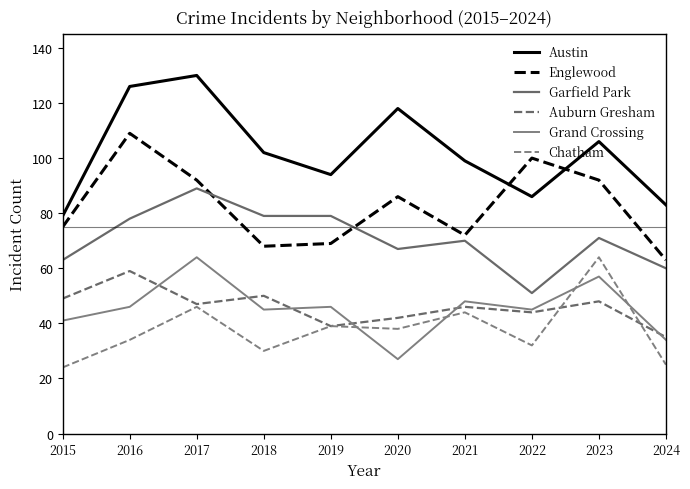

What is the highest value of the Austin series?

130